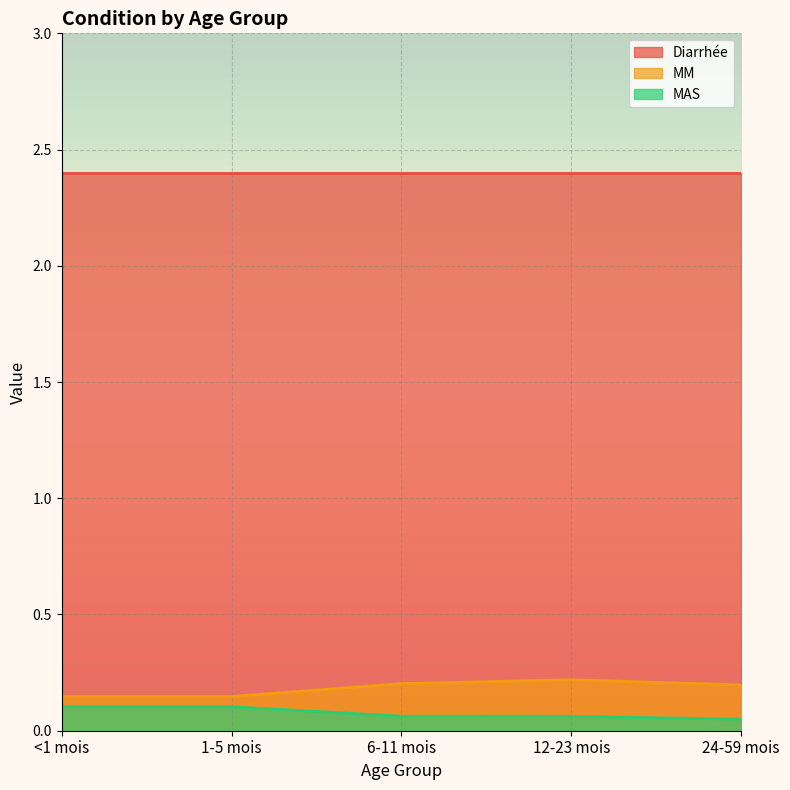

What is the maximum value shown in the chart?

2.4